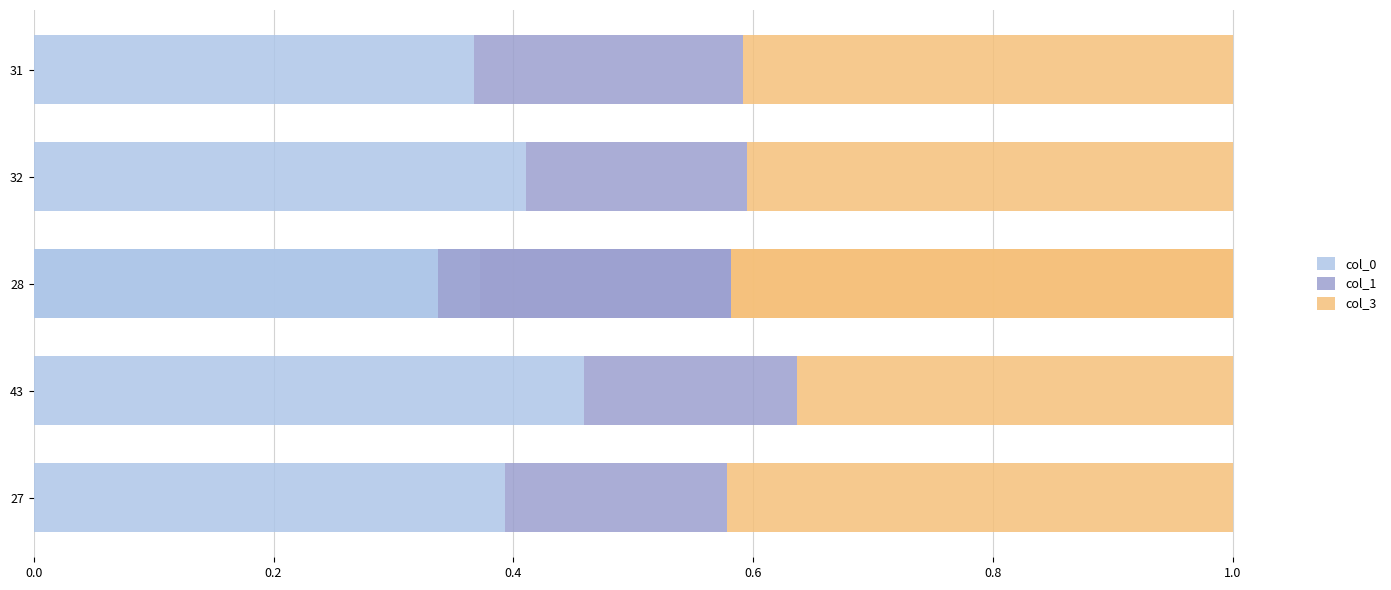

What is the maximum value for col_0?

0.5